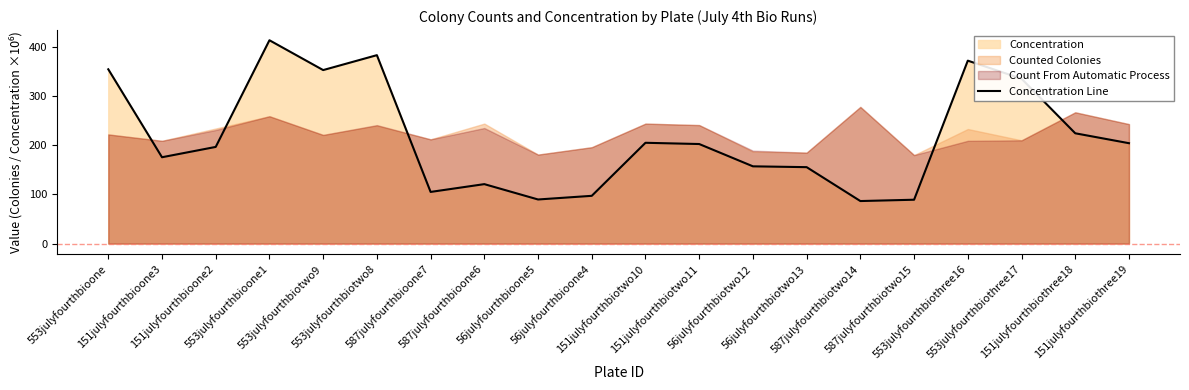

What is the greatest value displayed?

413.5